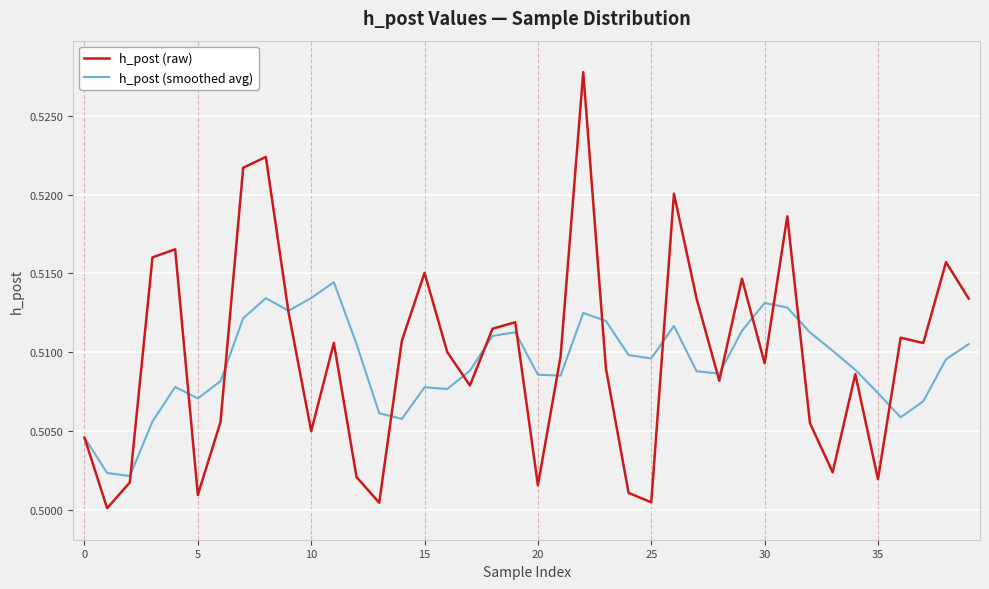

Which series has the largest range (max minus min)?

h_post (raw)